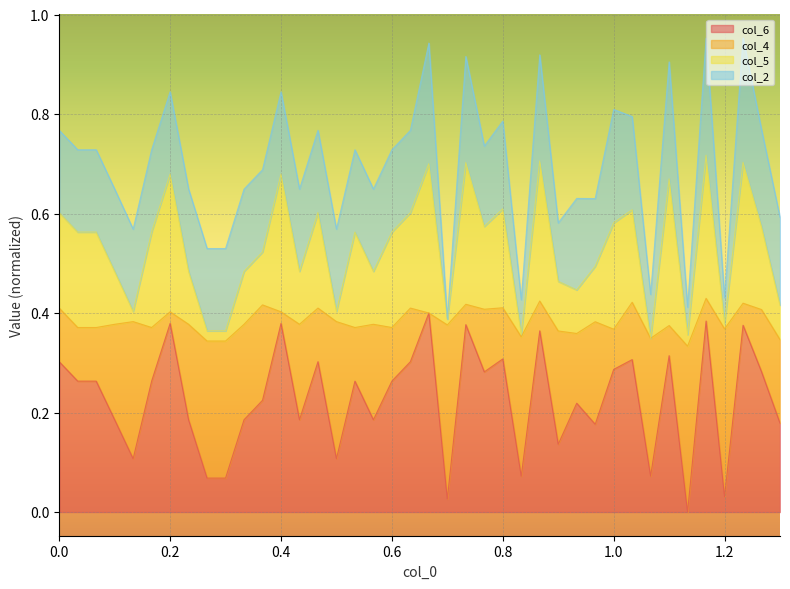

What are all the series names shown in the legend?

col_6, col_4, col_5, col_2